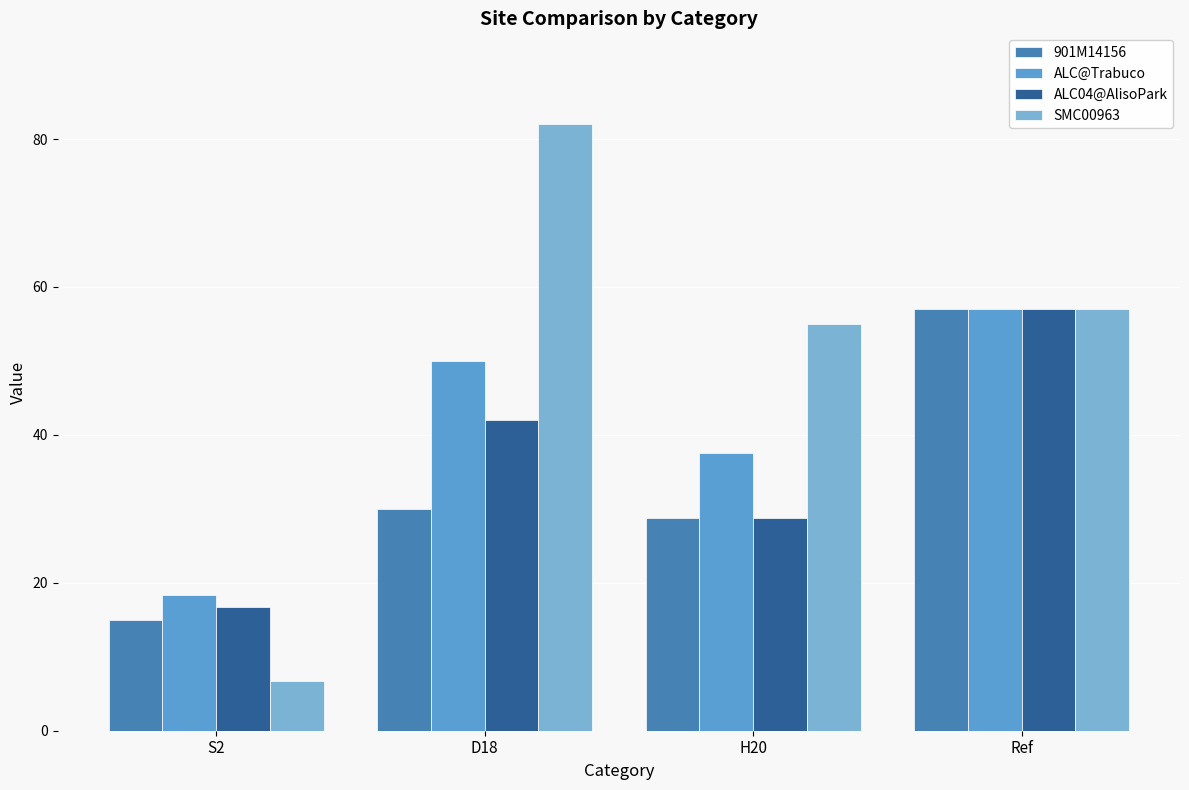

Which series has the widest spread of values?

SMC00963